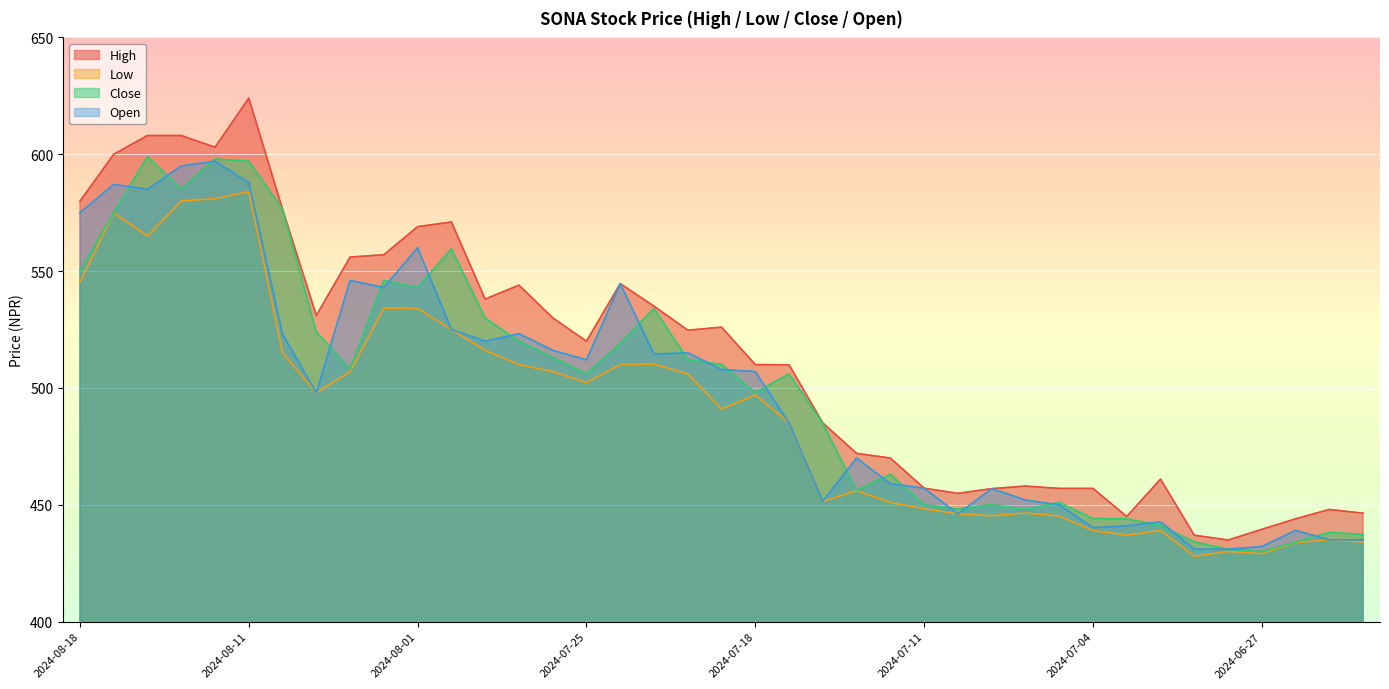

How many values in the Low series exceed 497?

19